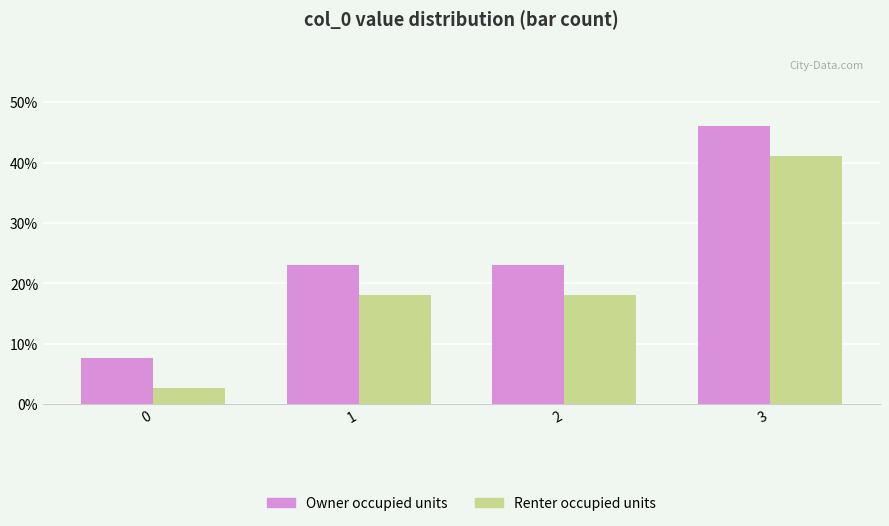

What is the value of the Owner occupied units bar at the 3rd from the left?

23.1